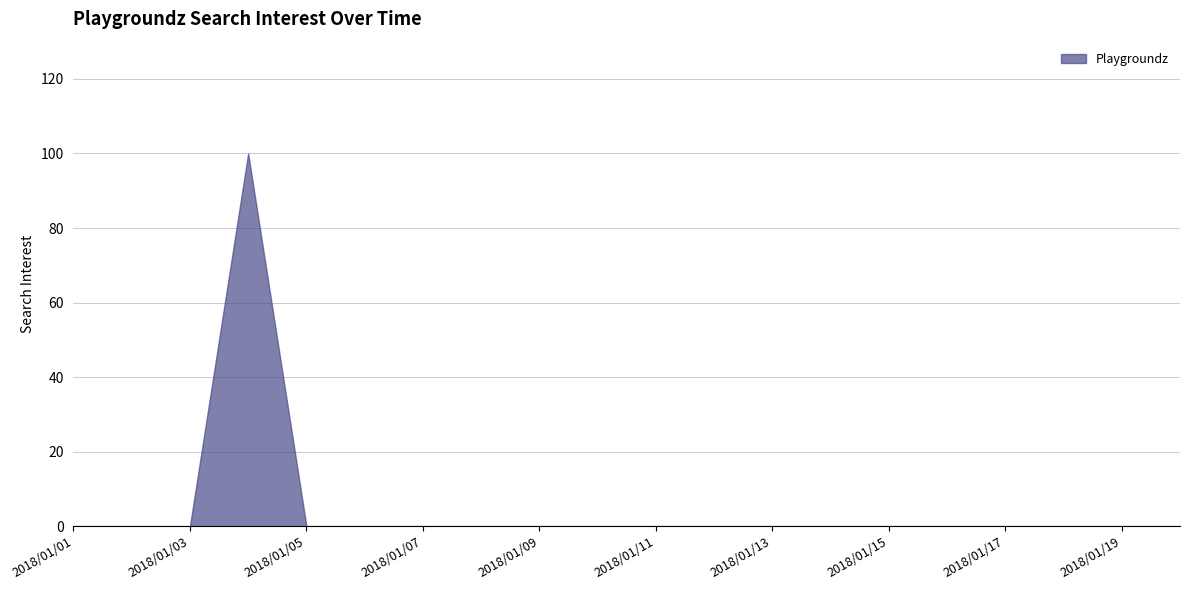

What is the sum of all values?

100